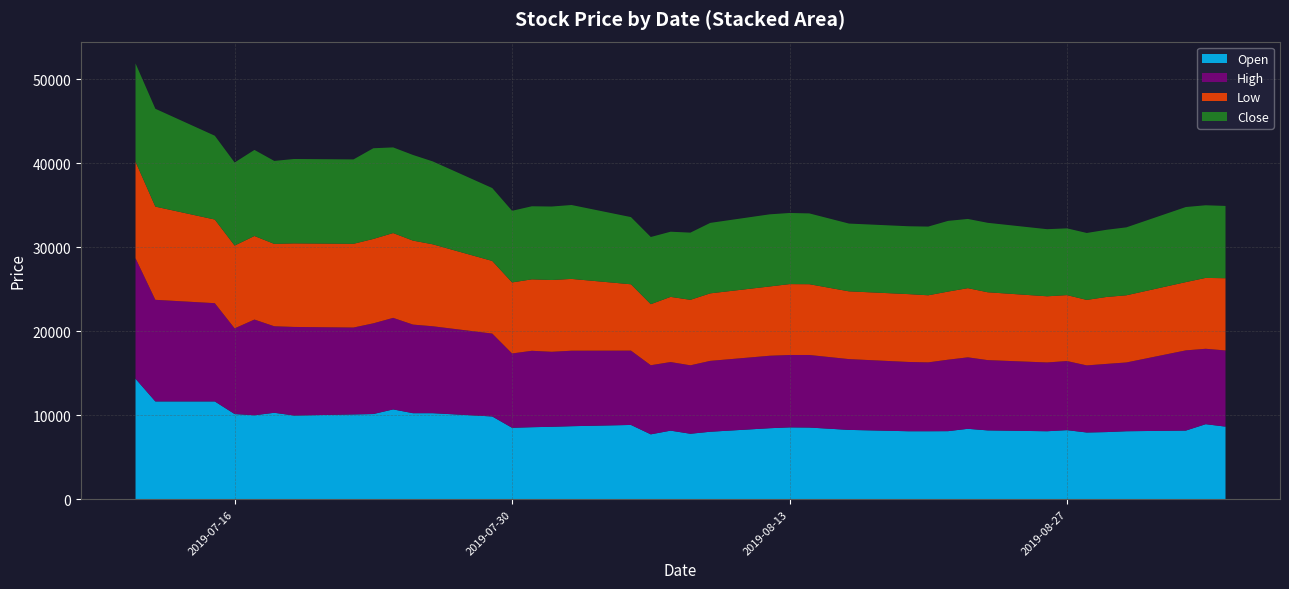

Reading left to right, transcribe all the data shown in this chart.

Open: 2019-07-11=14350	2019-07-12=11650	2019-07-15=11650	2019-07-16=10150	2019-07-17=10000	2019-07-18=10300	2019-07-19=9970	2019-07-22=10100	2019-07-23=10150	2019-07-24=10700	2019-07-25=10250	2019-07-26=10250	2019-07-29=9860	2019-07-30=8510	2019-07-31=8580	2019-08-01=8630	2019-08-02=8700	2019-08-05=8850	2019-08-06=7730	2019-08-07=8170	2019-08-08=7800	2019-08-09=8040	2019-08-12=8460	2019-08-13=8560	2019-08-14=8540	2019-08-16=8260	2019-08-19=8100	2019-08-20=8100	2019-08-21=8110	2019-08-22=8390	2019-08-23=8200	2019-08-26=8100	2019-08-27=8230	2019-08-28=7950	2019-08-29=8000	2019-08-30=8100	2019-09-02=8180	2019-09-03=8940	2019-09-04=8650
High: 2019-07-11=14350	2019-07-12=12100	2019-07-15=11700	2019-07-16=10200	2019-07-17=11400	2019-07-18=10300	2019-07-19=10550	2019-07-22=10350	2019-07-23=10800	2019-07-24=10900	2019-07-25=10550	2019-07-26=10350	2019-07-29=9870	2019-07-30=8850	2019-07-31=9100	2019-08-01=8930	2019-08-02=8990	2019-08-05=8850	2019-08-06=8230	2019-08-07=8170	2019-08-08=8150	2019-08-09=8440	2019-08-12=8630	2019-08-13=8620	2019-08-14=8640	2019-08-16=8430	2019-08-19=8250	2019-08-20=8200	2019-08-21=8510	2019-08-22=8510	2019-08-23=8370	2019-08-26=8190	2019-08-27=8230	2019-08-28=7990	2019-08-29=8120	2019-08-30=8190	2019-09-02=9550	2019-09-03=8980	2019-09-04=9070
Low: 2019-07-11=11500	2019-07-12=11100	2019-07-15=9960	2019-07-16=9860	2019-07-17=9950	2019-07-18=9810	2019-07-19=9950	2019-07-22=9970	2019-07-23=10050	2019-07-24=10100	2019-07-25=10000	2019-07-26=9760	2019-07-29=8650	2019-07-30=8460	2019-07-31=8510	2019-08-01=8550	2019-08-02=8550	2019-08-05=7900	2019-08-06=7270	2019-08-07=7760	2019-08-08=7800	2019-08-09=8040	2019-08-12=8250	2019-08-13=8440	2019-08-14=8430	2019-08-16=8070	2019-08-19=8080	2019-08-20=7990	2019-08-21=8110	2019-08-22=8240	2019-08-23=8080	2019-08-26=7880	2019-08-27=7850	2019-08-28=7800	2019-08-29=7970	2019-08-30=8000	2019-09-02=8130	2019-09-03=8440	2019-09-04=8600
Close: 2019-07-11=11700	2019-07-12=11650	2019-07-15=9980	2019-07-16=9890	2019-07-17=10250	2019-07-18=9880	2019-07-19=10050	2019-07-22=10050	2019-07-23=10800	2019-07-24=10200	2019-07-25=10200	2019-07-26=9870	2019-07-29=8680	2019-07-30=8530	2019-07-31=8700	2019-08-01=8750	2019-08-02=8800	2019-08-05=8000	2019-08-06=8000	2019-08-07=7760	2019-08-08=8000	2019-08-09=8390	2019-08-12=8590	2019-08-13=8470	2019-08-14=8430	2019-08-16=8070	2019-08-19=8080	2019-08-20=8180	2019-08-21=8420	2019-08-22=8240	2019-08-23=8270	2019-08-26=7990	2019-08-27=7950	2019-08-28=7970	2019-08-29=8000	2019-08-30=8090	2019-09-02=8940	2019-09-03=8650	2019-09-04=8610